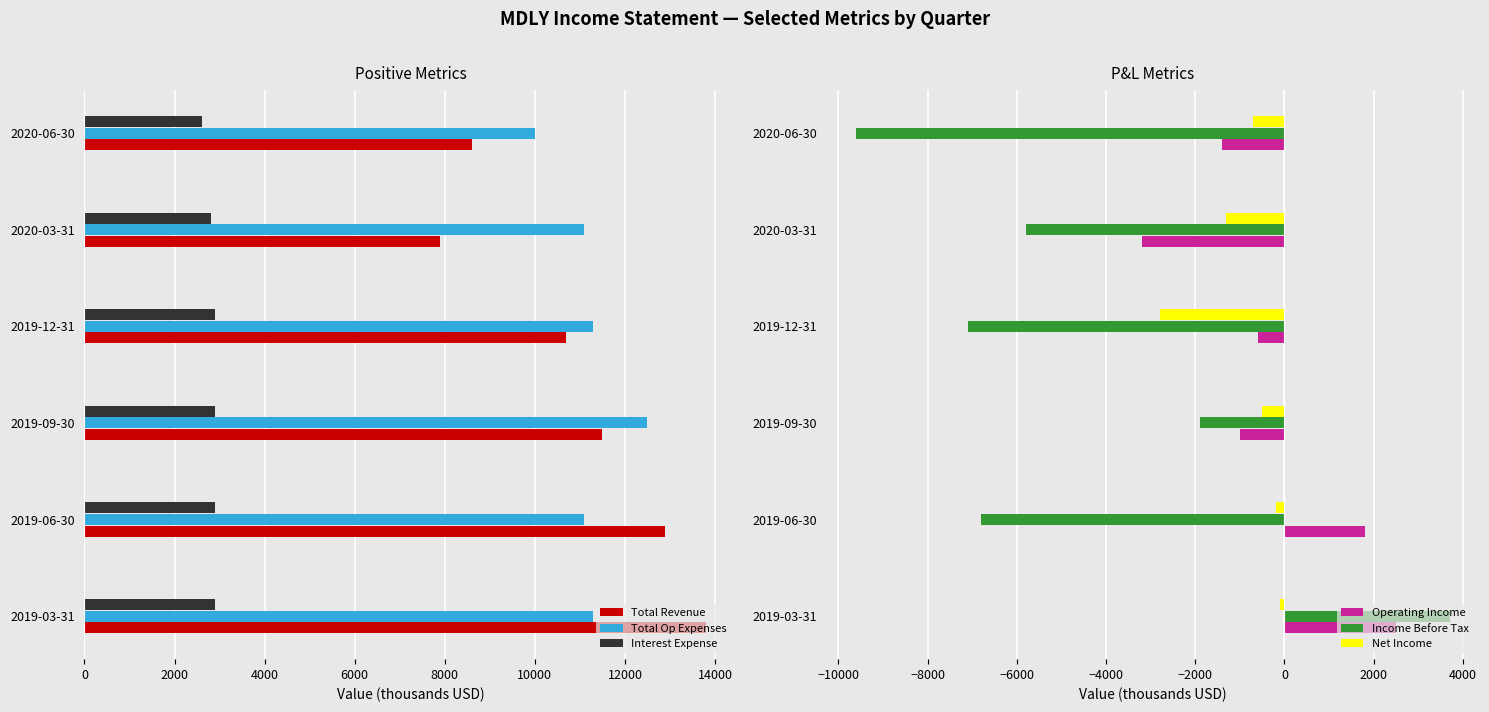

What is the average value of the Total Op Expenses series?

11217